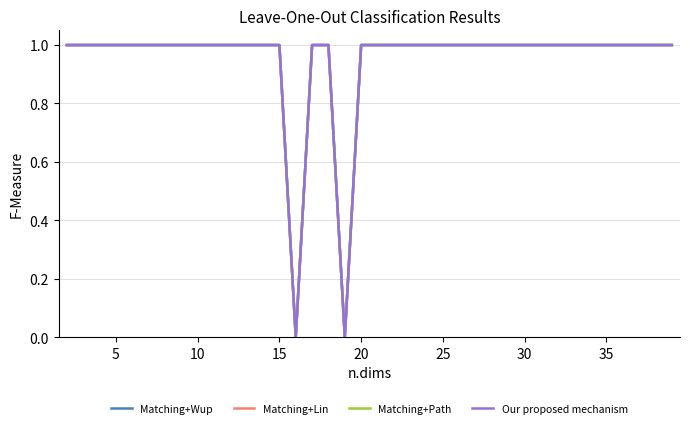

Reading left to right, transcribe all the data shown in this chart.

Matching+Wup: 1	1	1	1	1	1	1	1	1	1	1	1	1	1	0	1	1	0	1	1	1	1	1	1	1	1	1	1	1	1	1	1	1	1	1	1	1	1
Matching+Lin: 1	1	1	1	1	1	1	1	1	1	1	1	1	1	0	1	1	0	1	1	1	1	1	1	1	1	1	1	1	1	1	1	1	1	1	1	1	1
Matching+Path: 1	1	1	1	1	1	1	1	1	1	1	1	1	1	0	1	1	0	1	1	1	1	1	1	1	1	1	1	1	1	1	1	1	1	1	1	1	1
Our proposed mechanism: 1	1	1	1	1	1	1	1	1	1	1	1	1	1	0	1	1	0	1	1	1	1	1	1	1	1	1	1	1	1	1	1	1	1	1	1	1	1